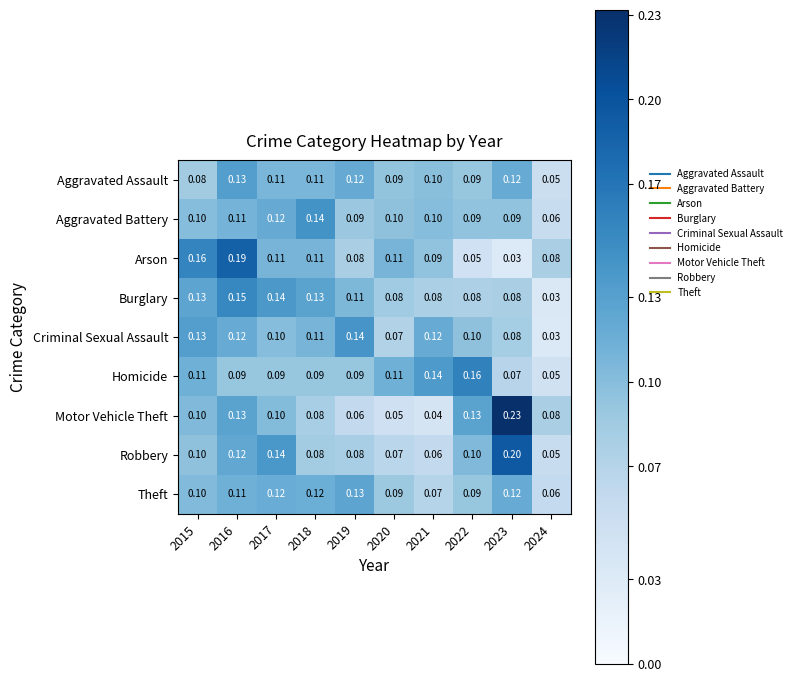

Is the value of Aggravated Battery at 2016 greater than the value of Motor Vehicle Theft at 2018?

Yes